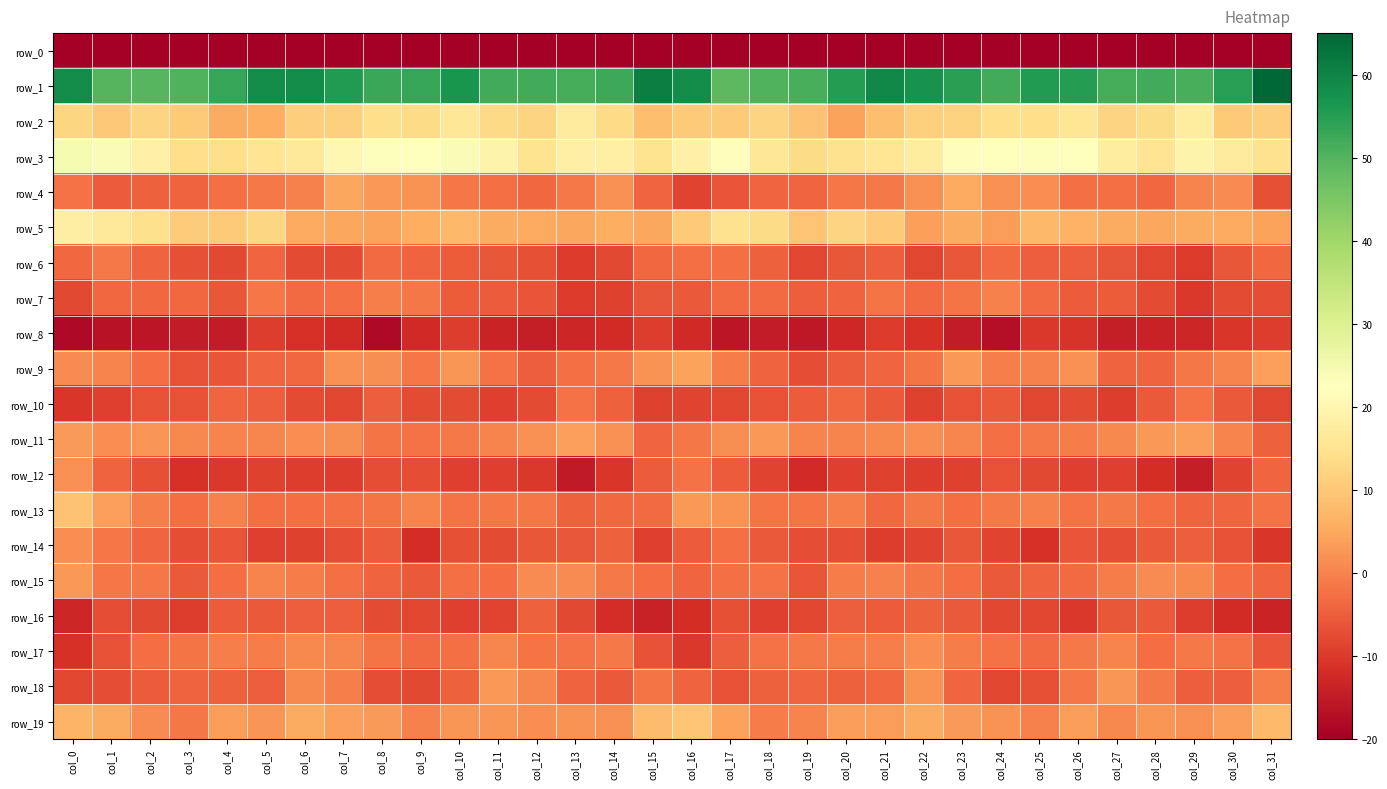

At which label does row_0 reach its minimum?

col_0